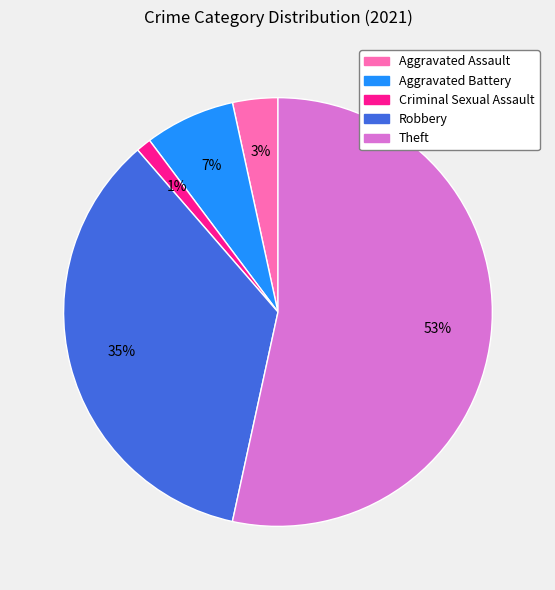

Is the sum of Aggravated Assault and Robbery greater than half?

No